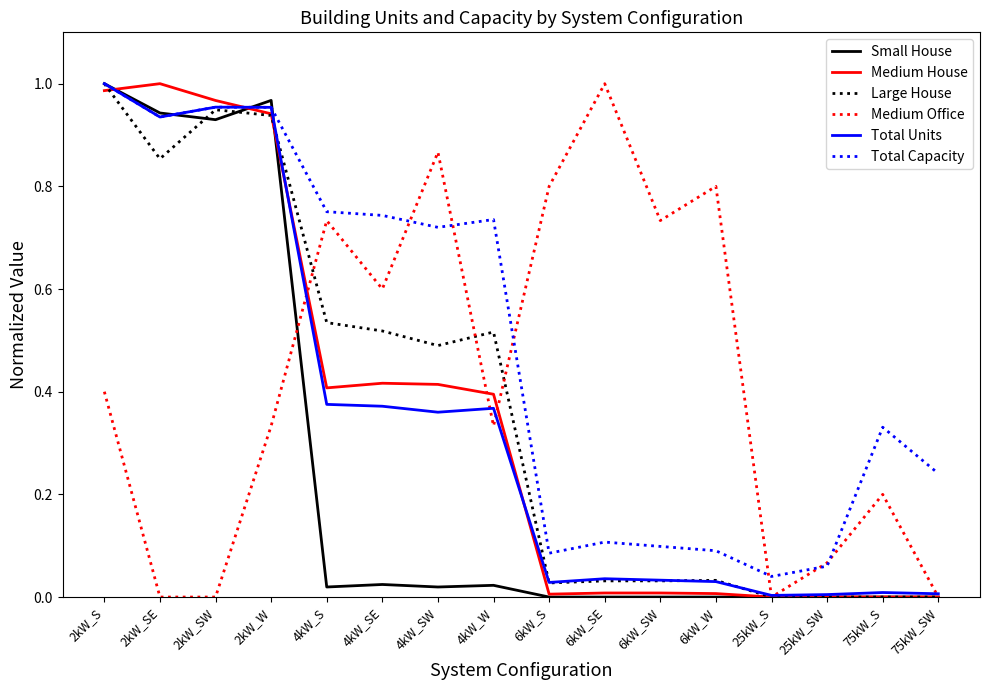

The value of Medium House at 75kW_S is 0.0. True or false?

True